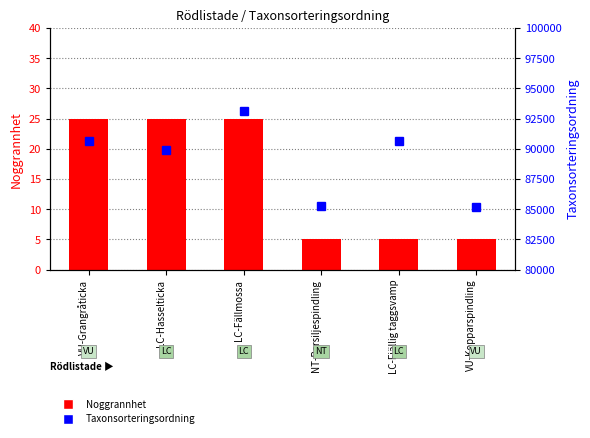

What is the label of the 6th bar from the right?

VU-Grangråticka